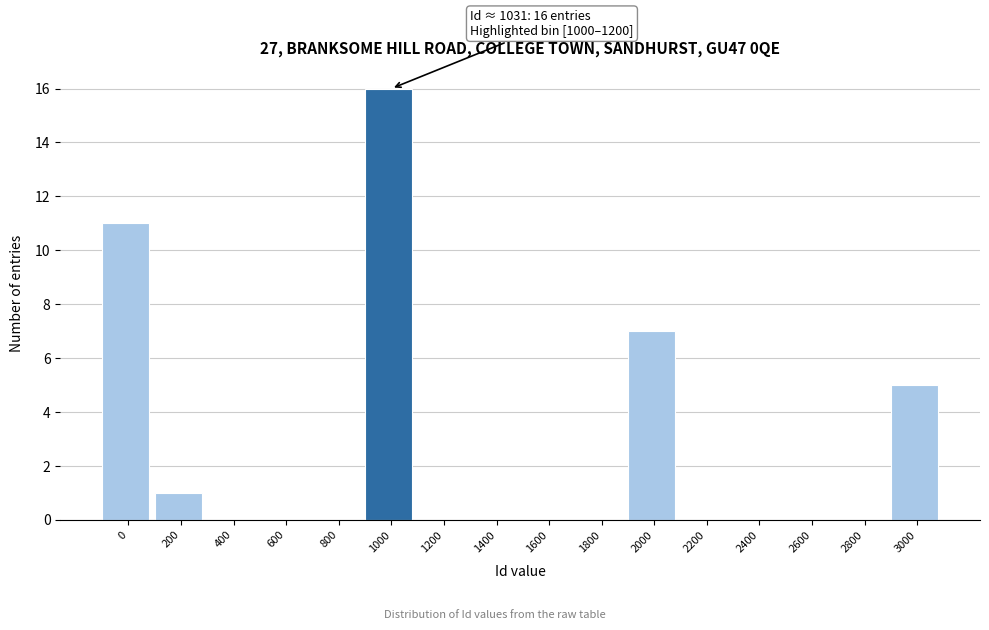

Reading left to right, transcribe all the data shown in this chart.

0=11	200=1	400=0	600=0	800=0	1000=16	1200=0	1400=0	1600=0	1800=0	2000=7	2200=0	2400=0	2600=0	2800=0	3000=5